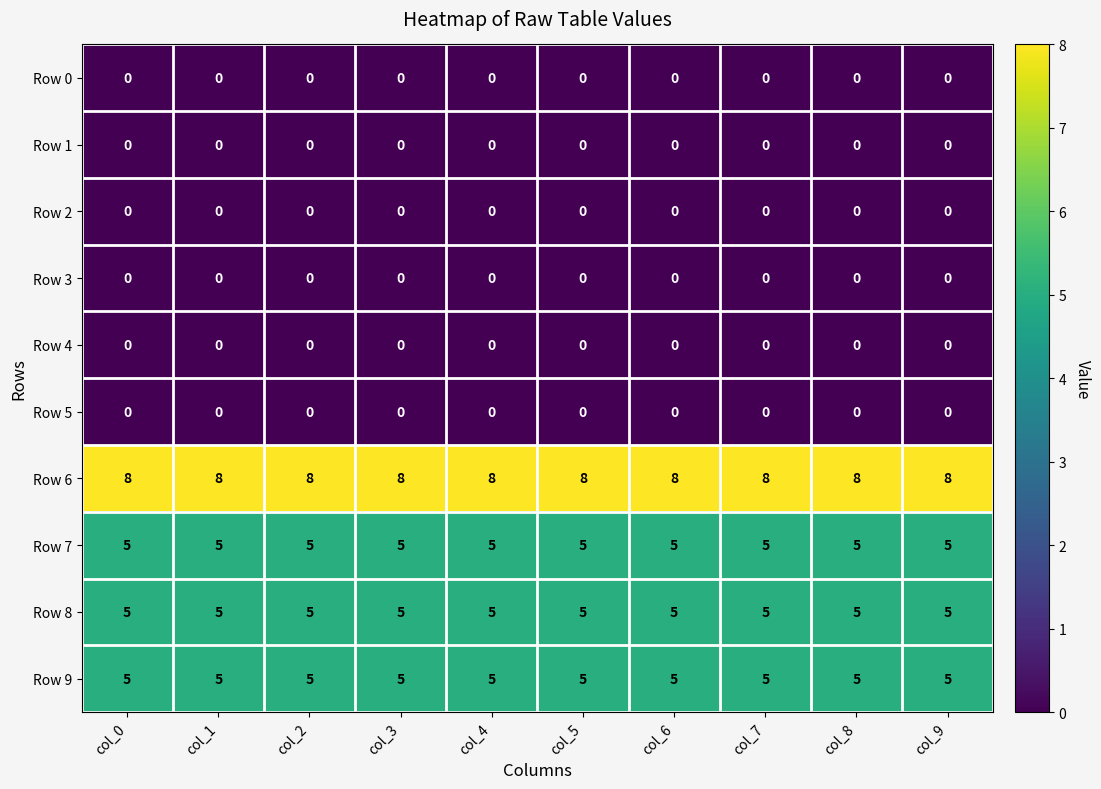

What is the total value across all series at col_3?

23